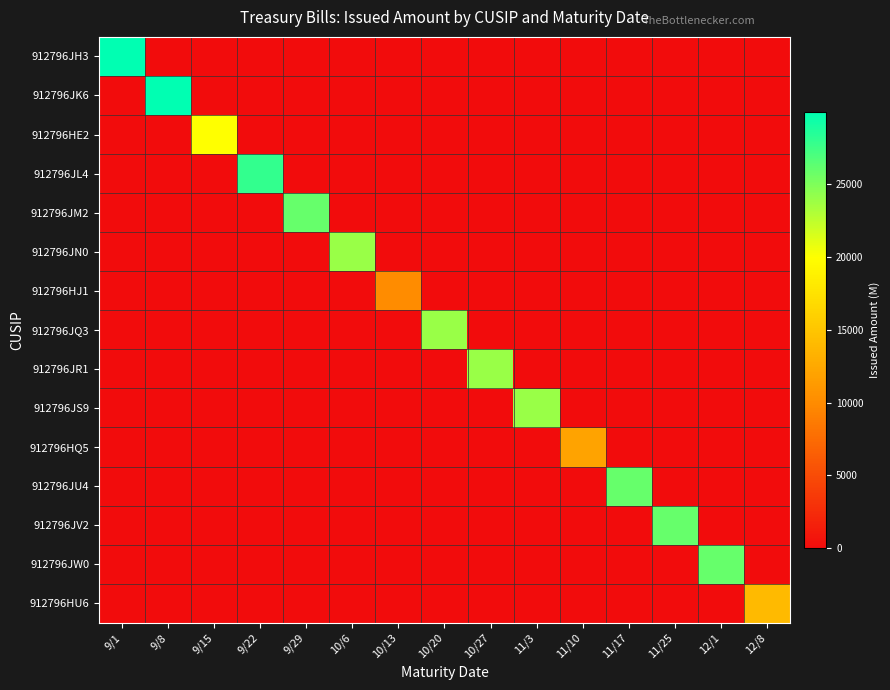

Reading left to right, transcribe all the data shown in this chart.

912796JH3: 9/1=30000.0	9/8=0.0	9/15=0.0	9/22=0.0	9/29=0.0	10/6=0.0	10/13=0.0	10/20=0.0	10/27=0.0	11/3=0.0	11/10=0.0	11/17=0.0	11/25=0.0	12/1=0.0	12/8=0.0
912796JK6: 9/1=0.0	9/8=29993.9	9/15=0.0	9/22=0.0	9/29=0.0	10/6=0.0	10/13=0.0	10/20=0.0	10/27=0.0	11/3=0.0	11/10=0.0	11/17=0.0	11/25=0.0	12/1=0.0	12/8=0.0
912796HE2: 9/1=0.0	9/8=0.0	9/15=19999.9	9/22=0.0	9/29=0.0	10/6=0.0	10/13=0.0	10/20=0.0	10/27=0.0	11/3=0.0	11/10=0.0	11/17=0.0	11/25=0.0	12/1=0.0	12/8=0.0
912796JL4: 9/1=0.0	9/8=0.0	9/15=0.0	9/22=28001.9	9/29=0.0	10/6=0.0	10/13=0.0	10/20=0.0	10/27=0.0	11/3=0.0	11/10=0.0	11/17=0.0	11/25=0.0	12/1=0.0	12/8=0.0
912796JM2: 9/1=0.0	9/8=0.0	9/15=0.0	9/22=0.0	9/29=26000.0	10/6=0.0	10/13=0.0	10/20=0.0	10/27=0.0	11/3=0.0	11/10=0.0	11/17=0.0	11/25=0.0	12/1=0.0	12/8=0.0
912796JN0: 9/1=0.0	9/8=0.0	9/15=0.0	9/22=0.0	9/29=0.0	10/6=23999.7	10/13=0.0	10/20=0.0	10/27=0.0	11/3=0.0	11/10=0.0	11/17=0.0	11/25=0.0	12/1=0.0	12/8=0.0
912796HJ1: 9/1=0.0	9/8=0.0	9/15=0.0	9/22=0.0	9/29=0.0	10/6=0.0	10/13=9999.0	10/20=0.0	10/27=0.0	11/3=0.0	11/10=0.0	11/17=0.0	11/25=0.0	12/1=0.0	12/8=0.0
912796JQ3: 9/1=0.0	9/8=0.0	9/15=0.0	9/22=0.0	9/29=0.0	10/6=0.0	10/13=0.0	10/20=23996.5	10/27=0.0	11/3=0.0	11/10=0.0	11/17=0.0	11/25=0.0	12/1=0.0	12/8=0.0
912796JR1: 9/1=0.0	9/8=0.0	9/15=0.0	9/22=0.0	9/29=0.0	10/6=0.0	10/13=0.0	10/20=0.0	10/27=24002.5	11/3=0.0	11/10=0.0	11/17=0.0	11/25=0.0	12/1=0.0	12/8=0.0
912796JS9: 9/1=0.0	9/8=0.0	9/15=0.0	9/22=0.0	9/29=0.0	10/6=0.0	10/13=0.0	10/20=0.0	10/27=0.0	11/3=23999.8	11/10=0.0	11/17=0.0	11/25=0.0	12/1=0.0	12/8=0.0
912796HQ5: 9/1=0.0	9/8=0.0	9/15=0.0	9/22=0.0	9/29=0.0	10/6=0.0	10/13=0.0	10/20=0.0	10/27=0.0	11/3=0.0	11/10=11999.7	11/17=0.0	11/25=0.0	12/1=0.0	12/8=0.0
912796JU4: 9/1=0.0	9/8=0.0	9/15=0.0	9/22=0.0	9/29=0.0	10/6=0.0	10/13=0.0	10/20=0.0	10/27=0.0	11/3=0.0	11/10=0.0	11/17=26000.6	11/25=0.0	12/1=0.0	12/8=0.0
912796JV2: 9/1=0.0	9/8=0.0	9/15=0.0	9/22=0.0	9/29=0.0	10/6=0.0	10/13=0.0	10/20=0.0	10/27=0.0	11/3=0.0	11/10=0.0	11/17=0.0	11/25=25999.7	12/1=0.0	12/8=0.0
912796JW0: 9/1=0.0	9/8=0.0	9/15=0.0	9/22=0.0	9/29=0.0	10/6=0.0	10/13=0.0	10/20=0.0	10/27=0.0	11/3=0.0	11/10=0.0	11/17=0.0	11/25=0.0	12/1=25998.8	12/8=0.0
912796HU6: 9/1=0.0	9/8=0.0	9/15=0.0	9/22=0.0	9/29=0.0	10/6=0.0	10/13=0.0	10/20=0.0	10/27=0.0	11/3=0.0	11/10=0.0	11/17=0.0	11/25=0.0	12/1=0.0	12/8=13999.6